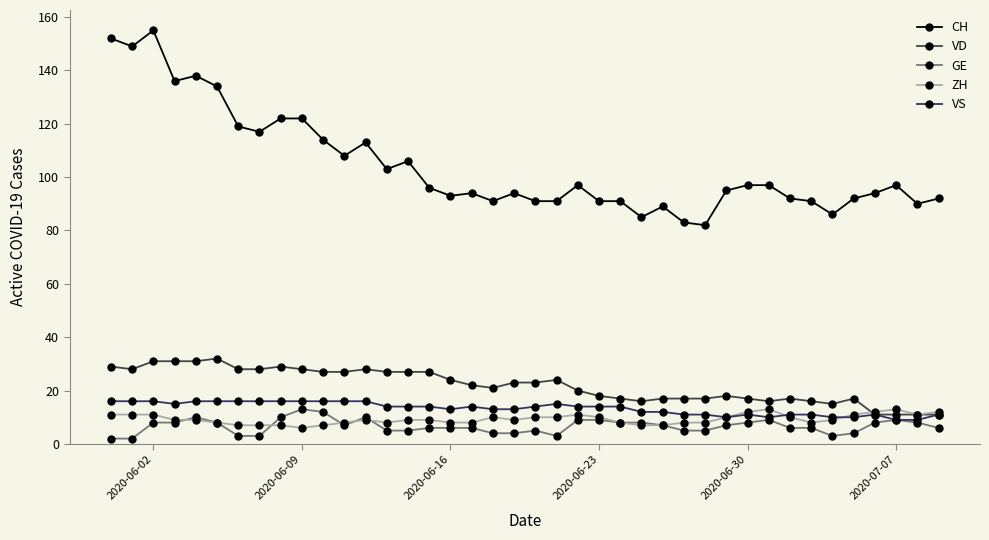

Which series has the largest range (max minus min)?

CH